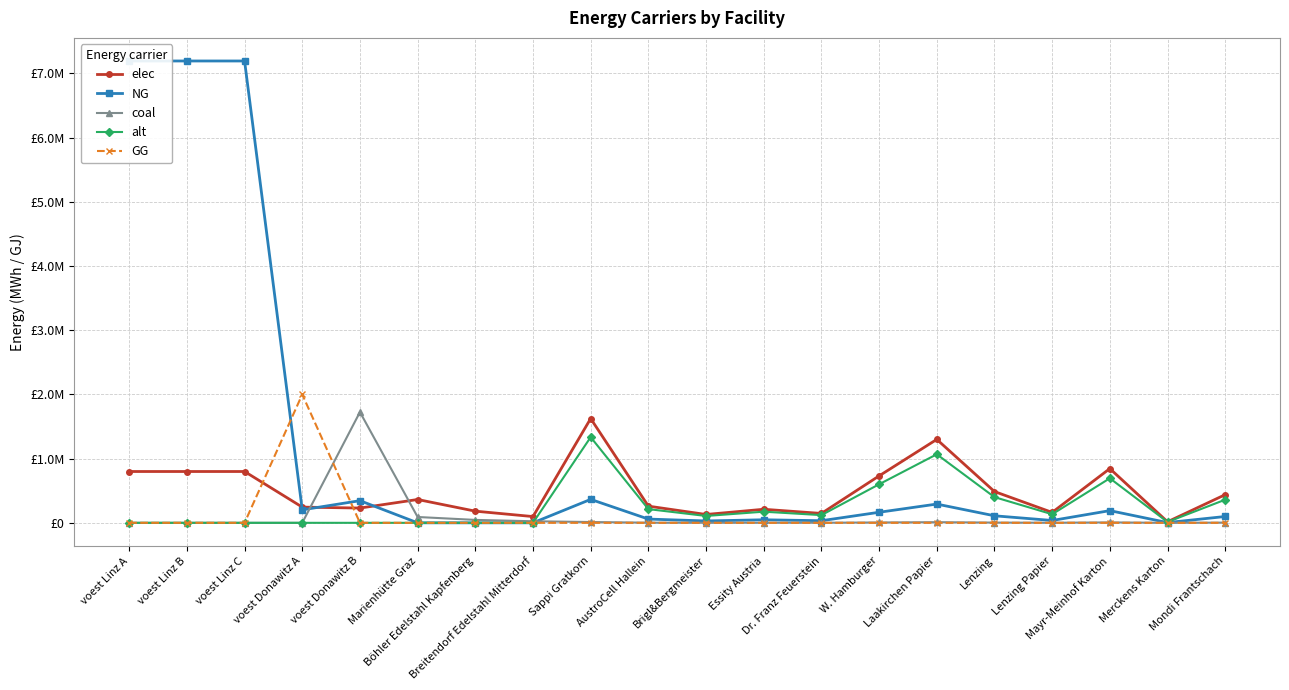

Which series has the largest total across all categories?

NG